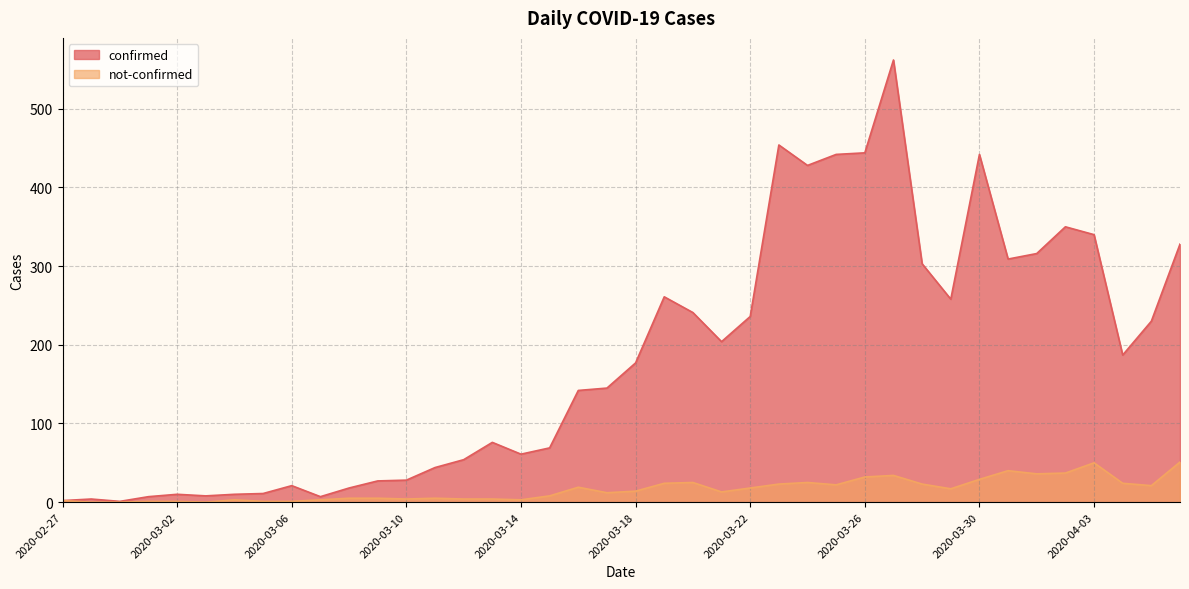

True or false: confirmed has more than 0 interior local peaks.

True